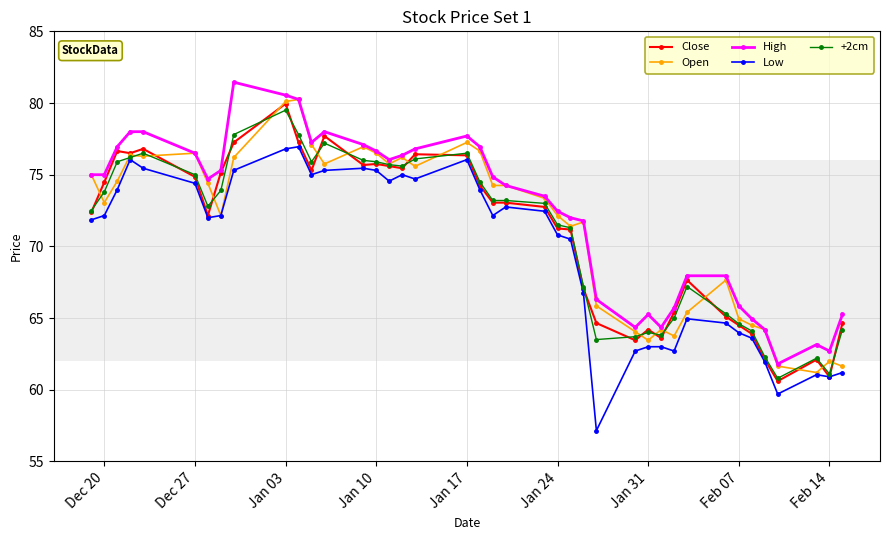

What is the value of the High point at the 5th from the left?

78.0